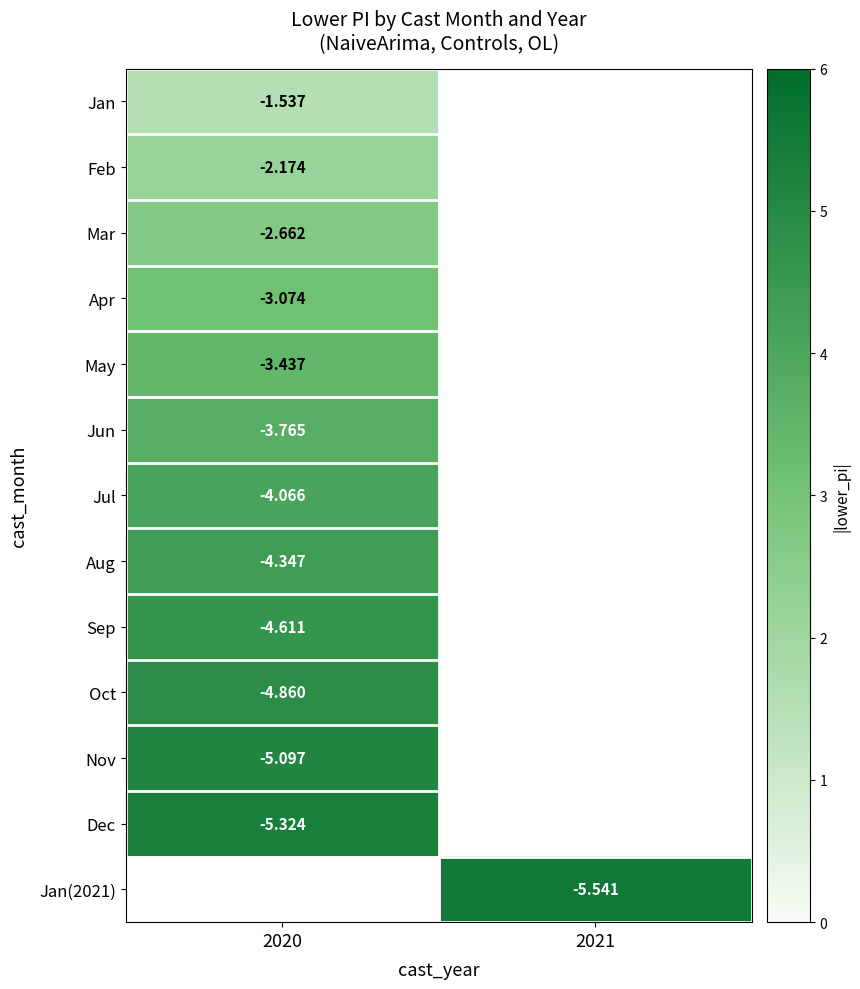

Is the value of Jun at 2020 greater than the value of Dec at 2020?

No